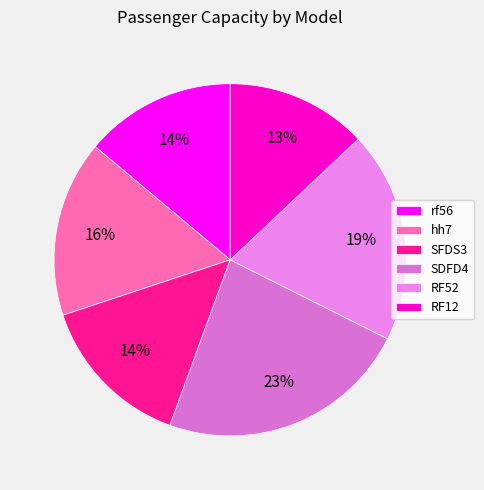

Which category has the biggest portion of the pie?

SDFD4